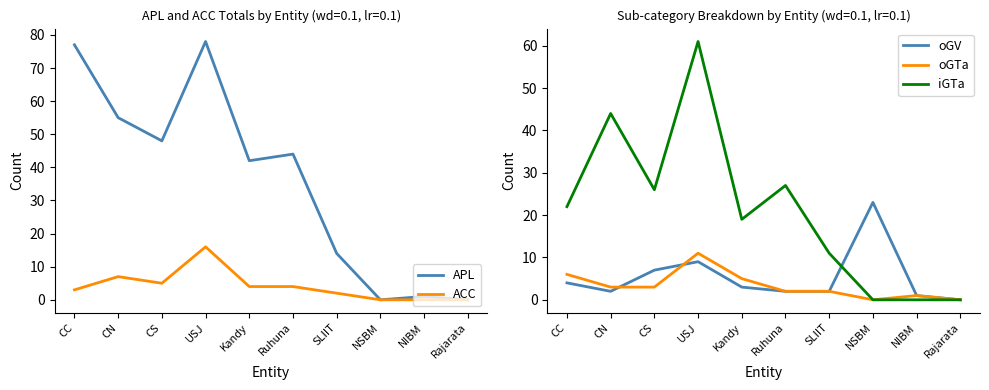

How many data points does each series have?

10